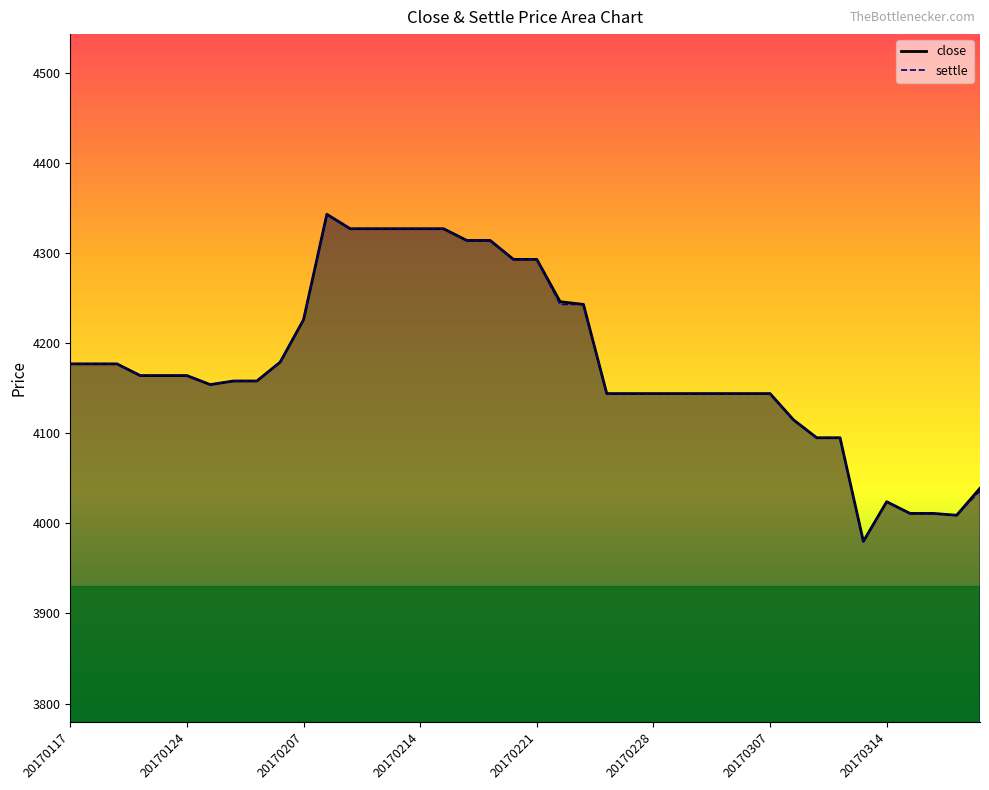

Reading left to right, what are all the values shown in this chart?

close: 20170117=4177	20170118=4177	20170119=4177	20170120=4164	20170123=4164	20170124=4164	20170125=4154	20170126=4158	20170203=4158	20170206=4179	20170207=4226	20170208=4343	20170209=4327	20170210=4327	20170213=4327	20170214=4327	20170215=4327	20170216=4314	20170217=4314	20170220=4293	20170221=4293	20170222=4246	20170223=4243	20170224=4144	20170227=4144	20170228=4144	20170301=4144	20170302=4144	20170303=4144	20170306=4144	20170307=4144	20170308=4115	20170309=4095	20170310=4095	20170313=3980	20170314=4024	20170315=4011	20170316=4011	20170317=4009	20170320=4039
settle: 20170117=4177	20170118=4177	20170119=4177	20170120=4164	20170123=4164	20170124=4164	20170125=4154	20170126=4158	20170203=4158	20170206=4179	20170207=4226	20170208=4343	20170209=4327	20170210=4327	20170213=4327	20170214=4327	20170215=4327	20170216=4314	20170217=4314	20170220=4293	20170221=4293	20170222=4243	20170223=4243	20170224=4144	20170227=4144	20170228=4144	20170301=4144	20170302=4144	20170303=4144	20170306=4144	20170307=4144	20170308=4115	20170309=4095	20170310=4095	20170313=3980	20170314=4024	20170315=4011	20170316=4011	20170317=4009	20170320=4036